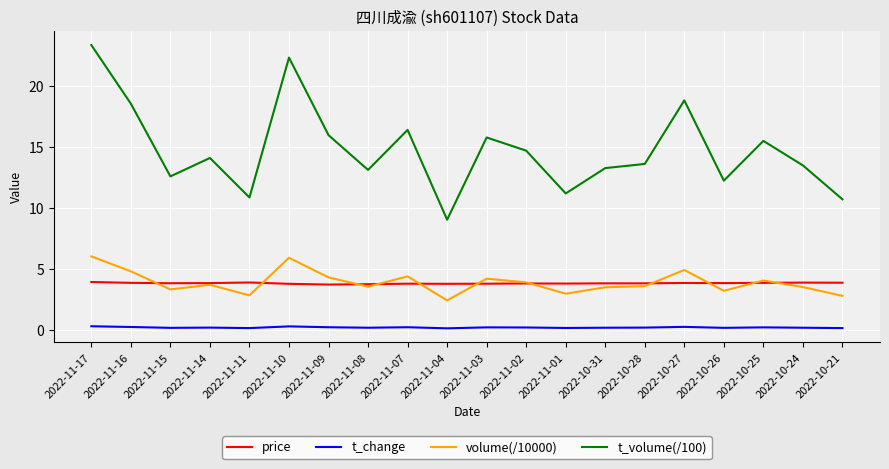

How many lines are shown in the chart?

4